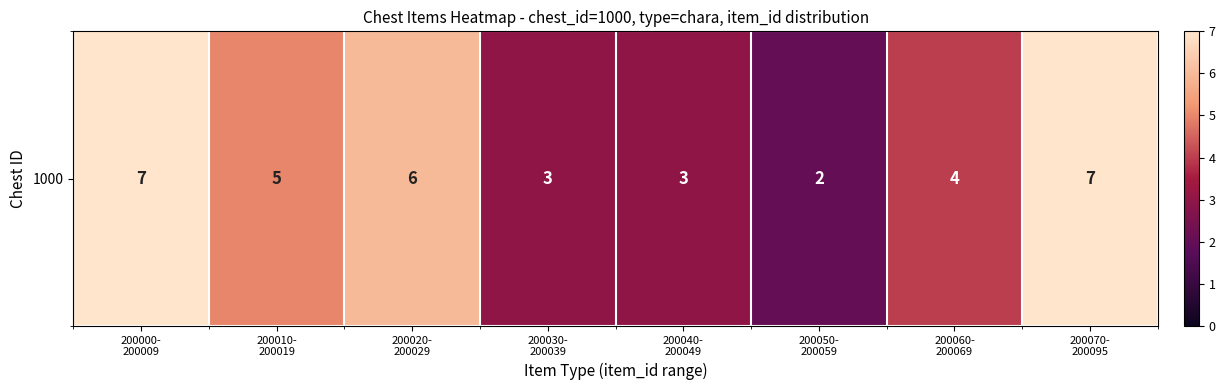

Reading left to right, what are all the values shown in this chart?

200000-
200009=7	200010-
200019=5	200020-
200029=6	200030-
200039=3	200040-
200049=3	200050-
200059=2	200060-
200069=4	200070-
200095=7